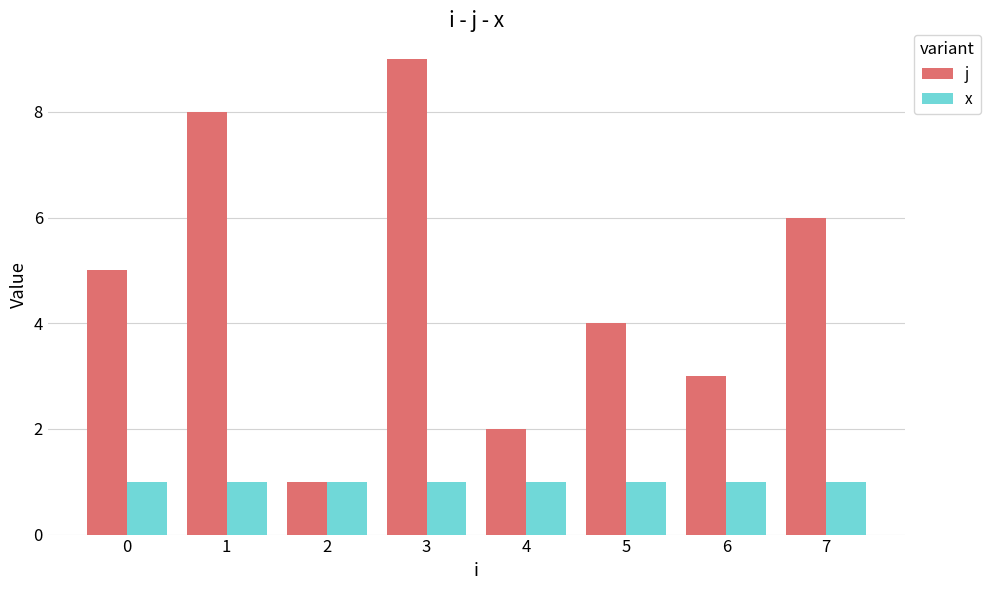

At which category is the sum across all series the highest?

3